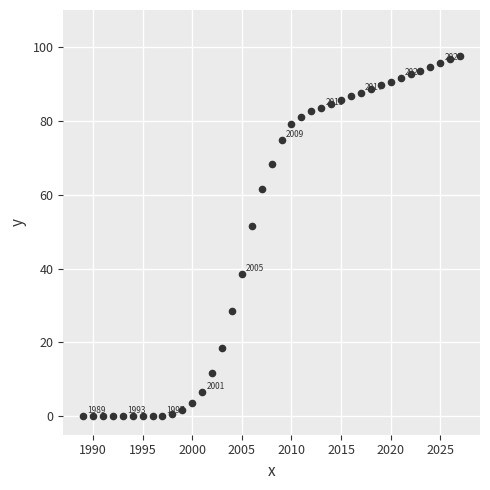

What is the range of Y values (max minus min)?

97.6